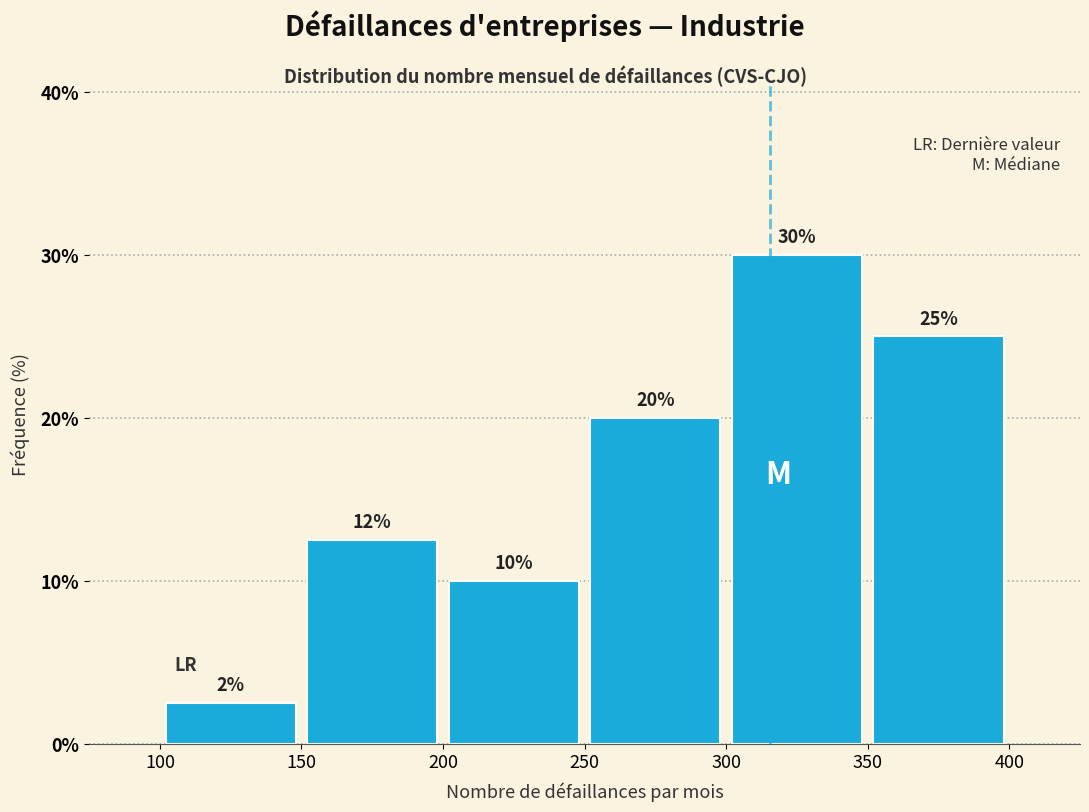

Which range on the x-axis has the tallest bar?

300 to 350